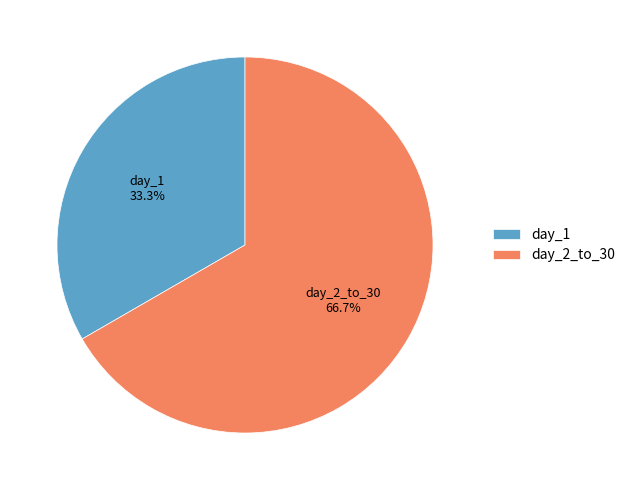

The day_2_to_30 slice represents 67% of the pie. True or false?

True